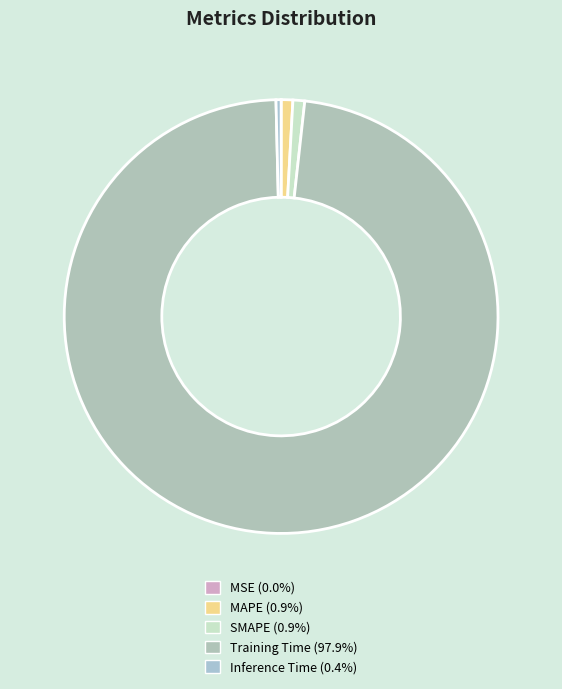

Does any single category account for the majority?

Yes